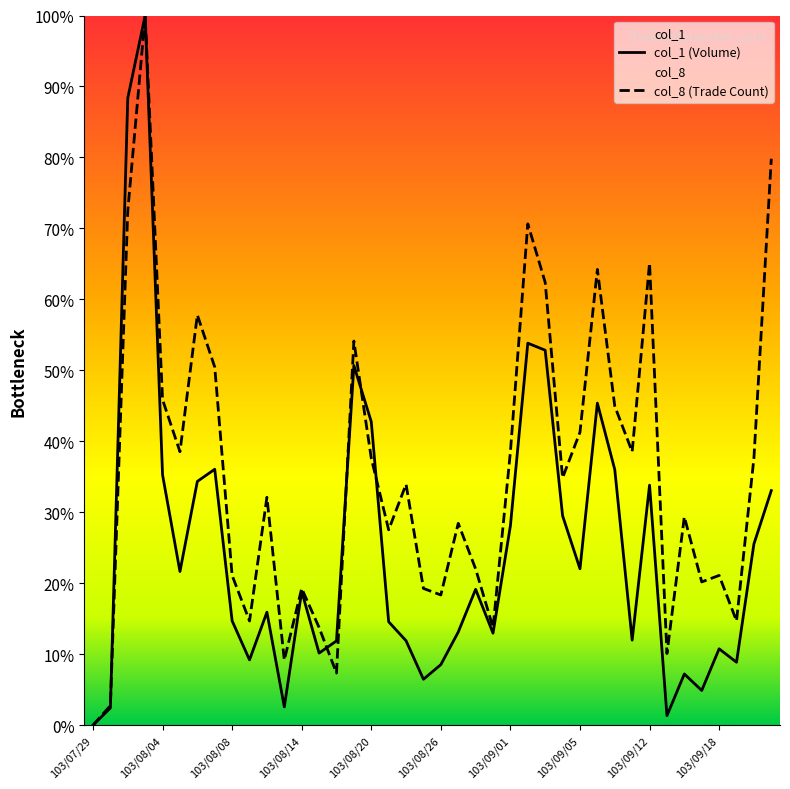

List the series in order of their overall mean, highest first.

col_8 (Trade Count), col_1 (Volume)